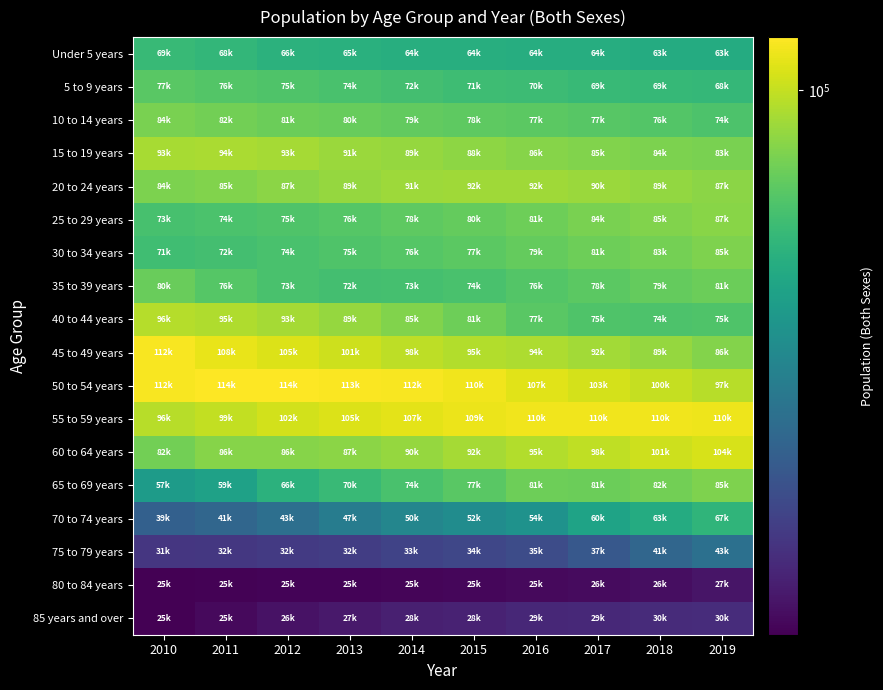

How many series are shown in this chart?

18